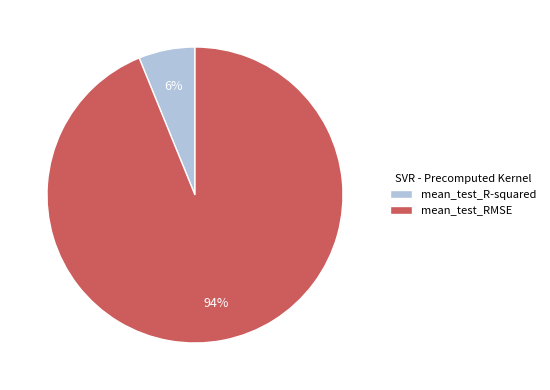

Which category has the biggest portion of the pie?

mean_test_RMSE